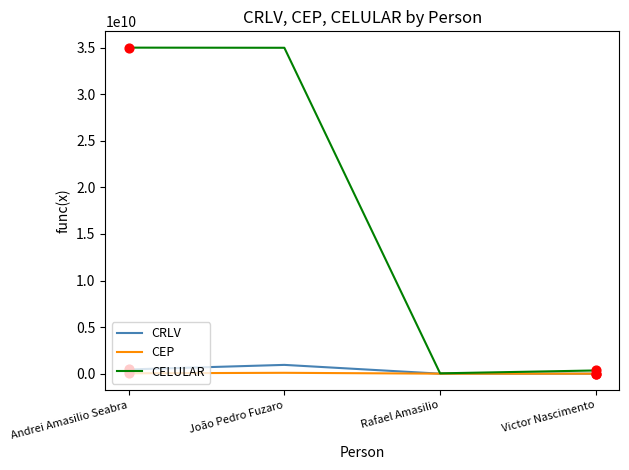

True or false: CELULAR has a value of 34984148432 at João Pedro Fuzaro.

True